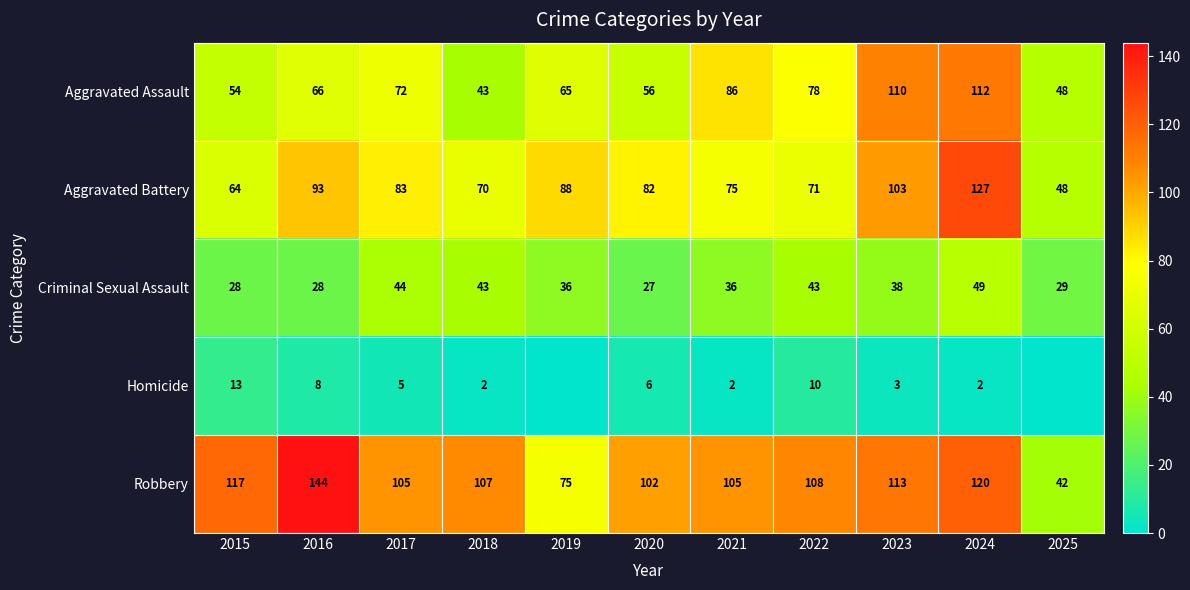

Between 2018 and 2020, which series saw the biggest shift?

Criminal Sexual Assault